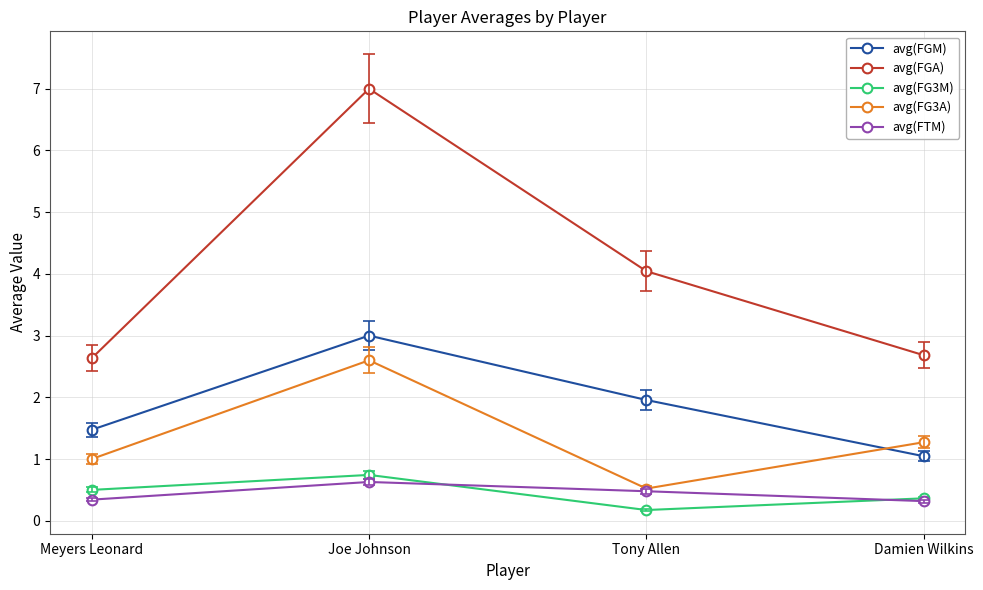

True or false: avg(FGA) and avg(FGM) intersect in this chart.

False